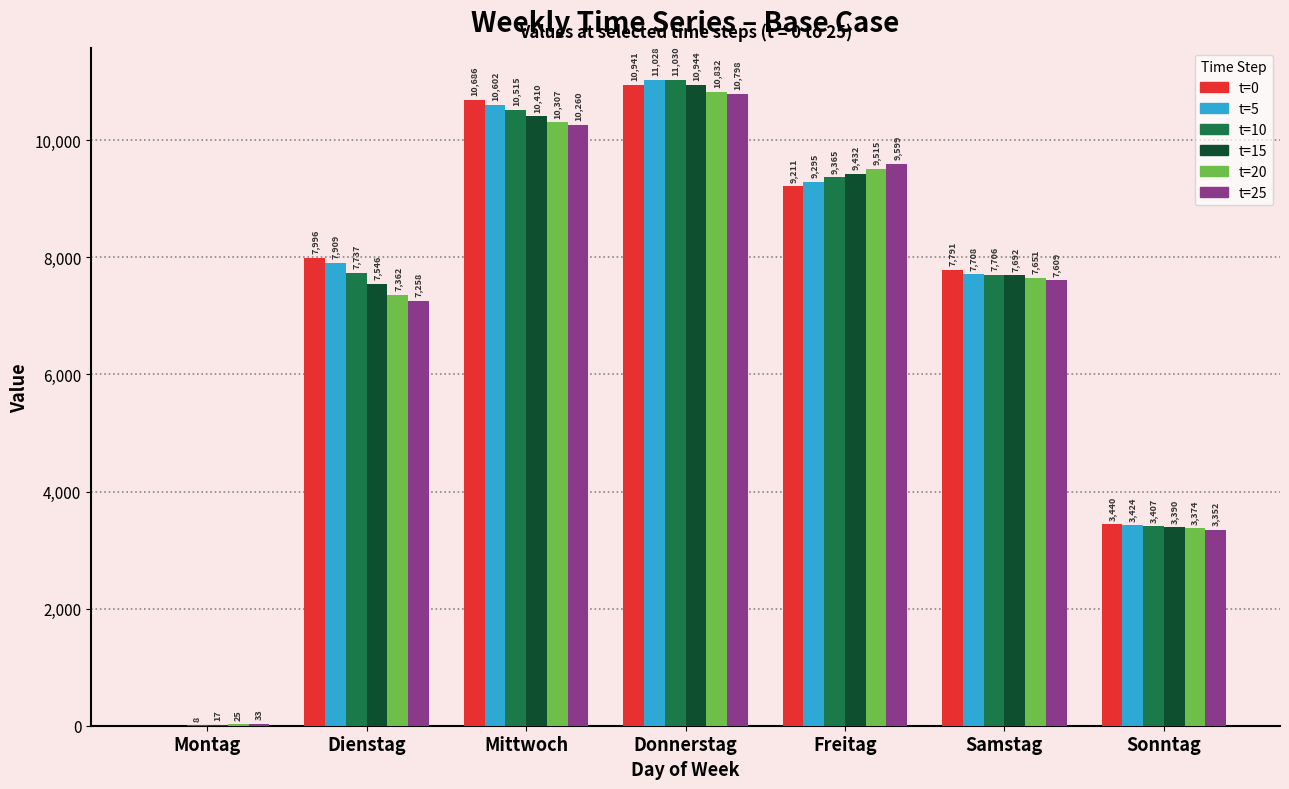

The t=5 series shows 7909.1 at Dienstag. True or false?

True